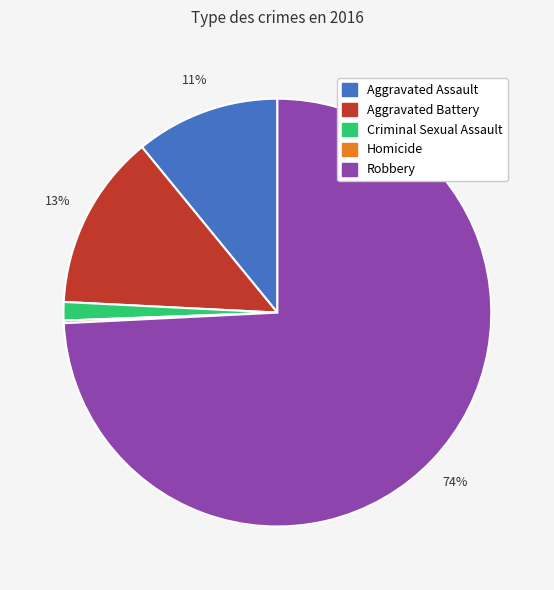

To the nearest percent, what is the combined percentage of Criminal Sexual Assault and Aggravated Assault?

12%